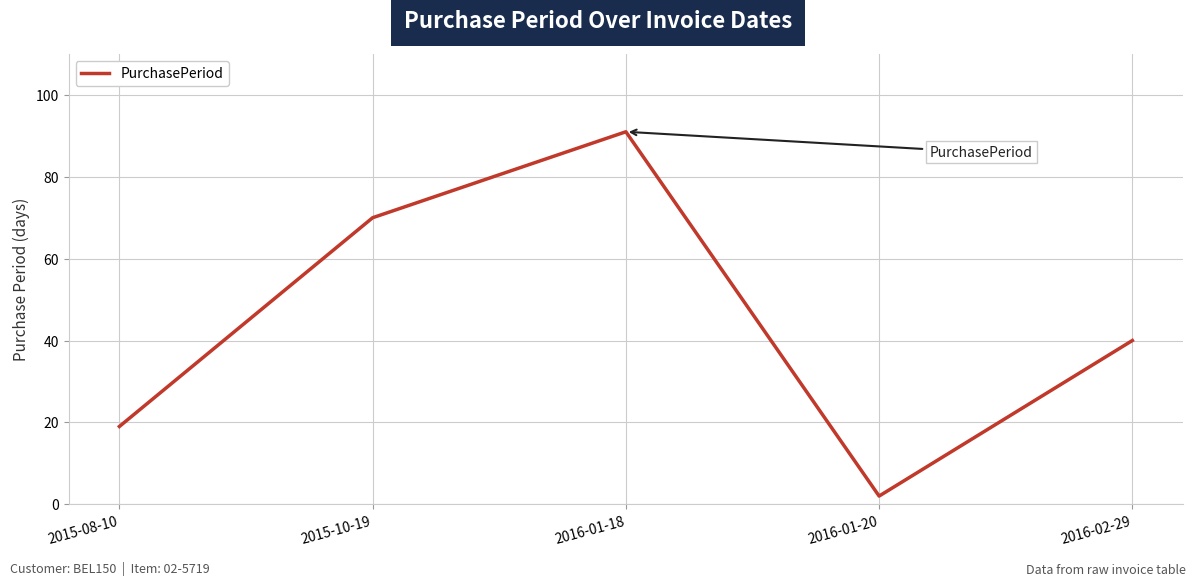

Which category has the lowest value across all series?

2016-01-20